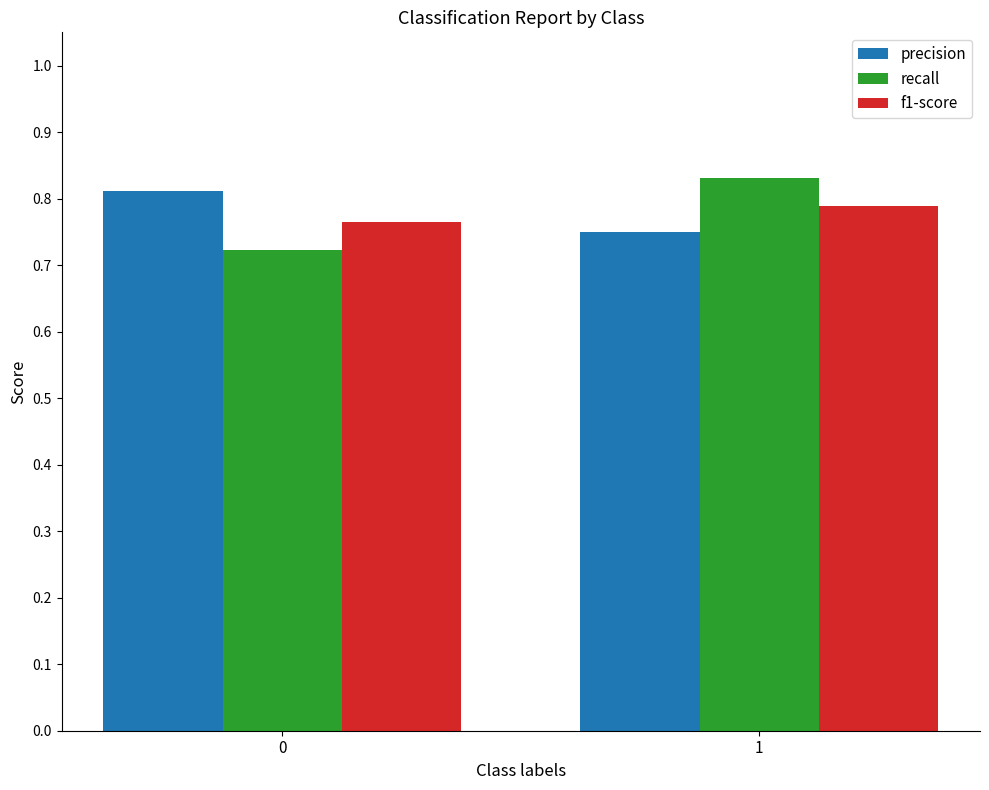

The precision series shows 1.2 at 1. True or false?

False